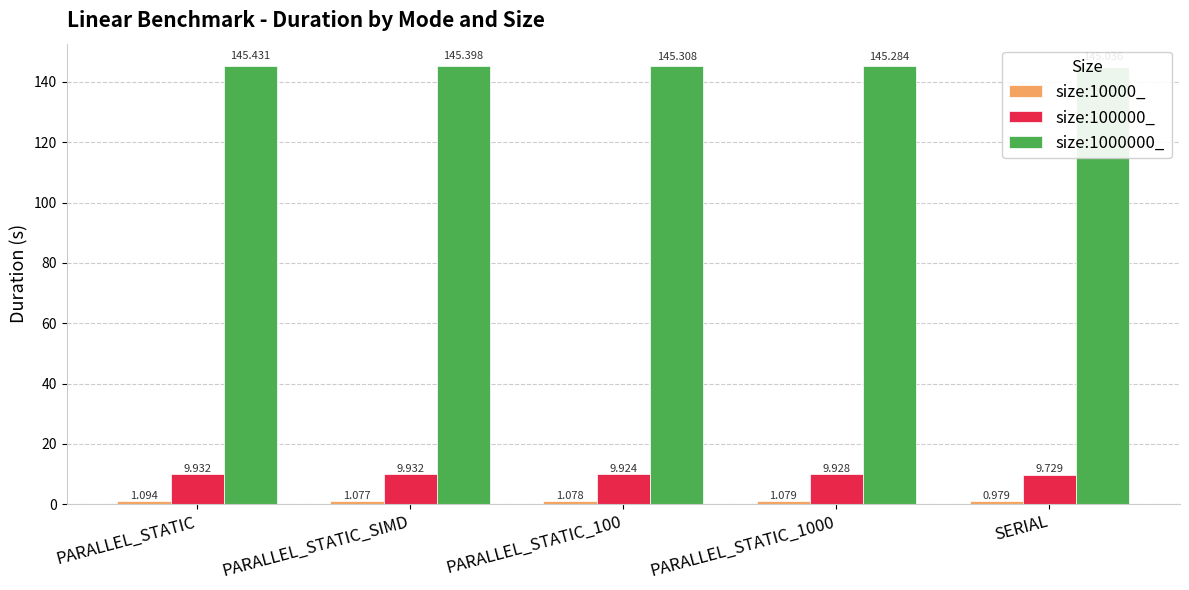

What are all the series names shown in the legend?

size:10000_, size:100000_, size:1000000_